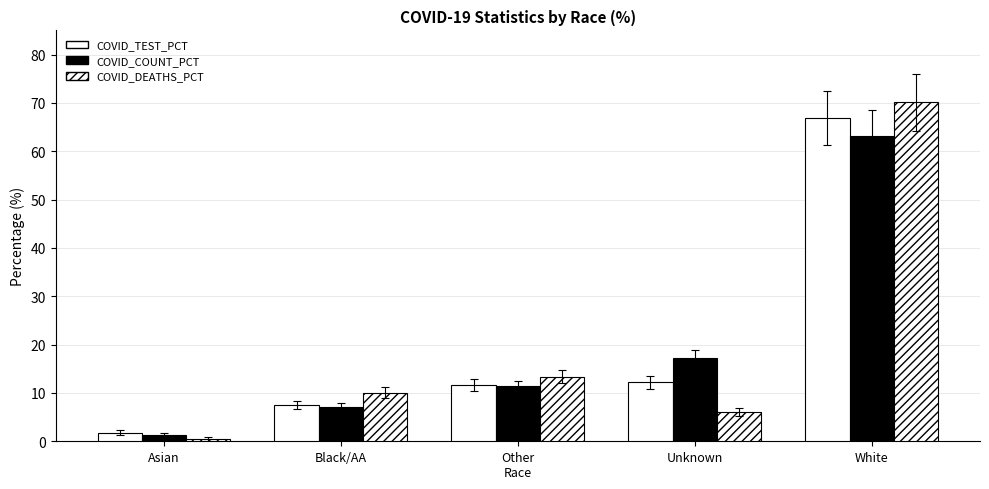

Is the value of COVID_TEST_PCT at Other
Race greater than the value of COVID_DEATHS_PCT at Unknown?

Yes